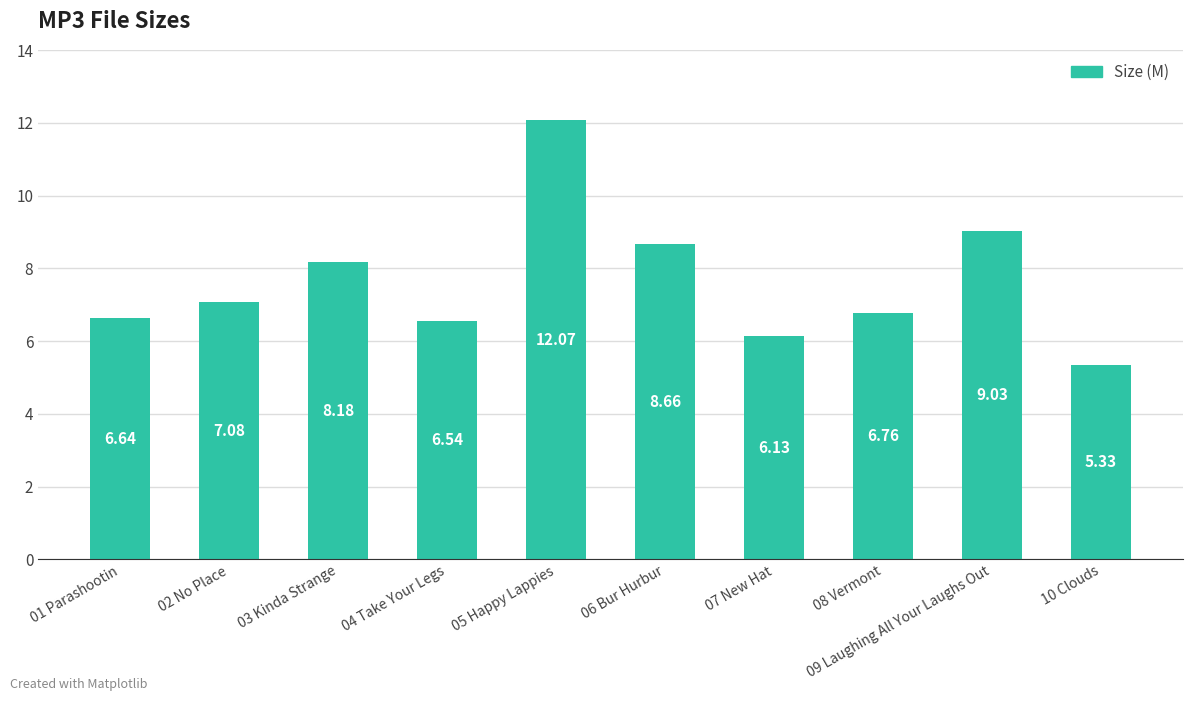

The value at 07 New Hat is 2.6. True or false?

False